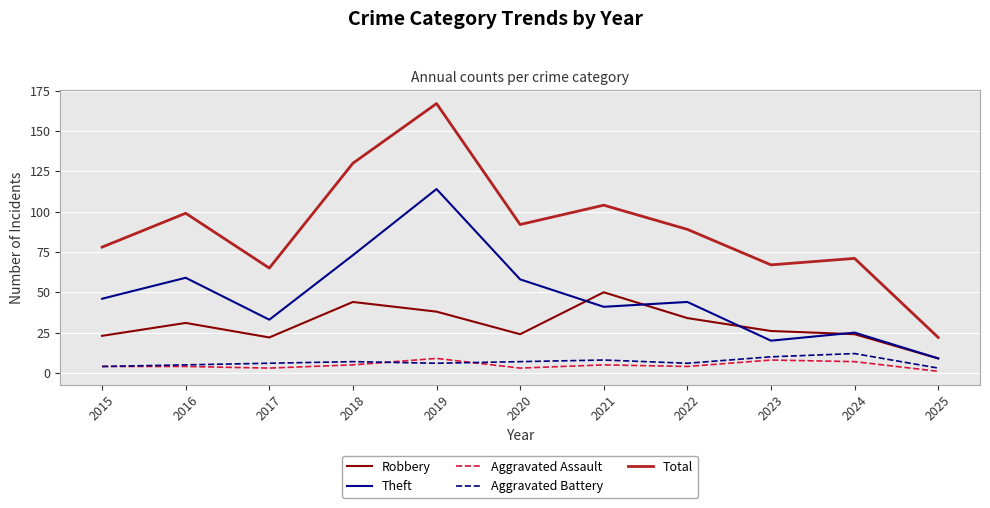

What is the total value across all series at 2022?

177